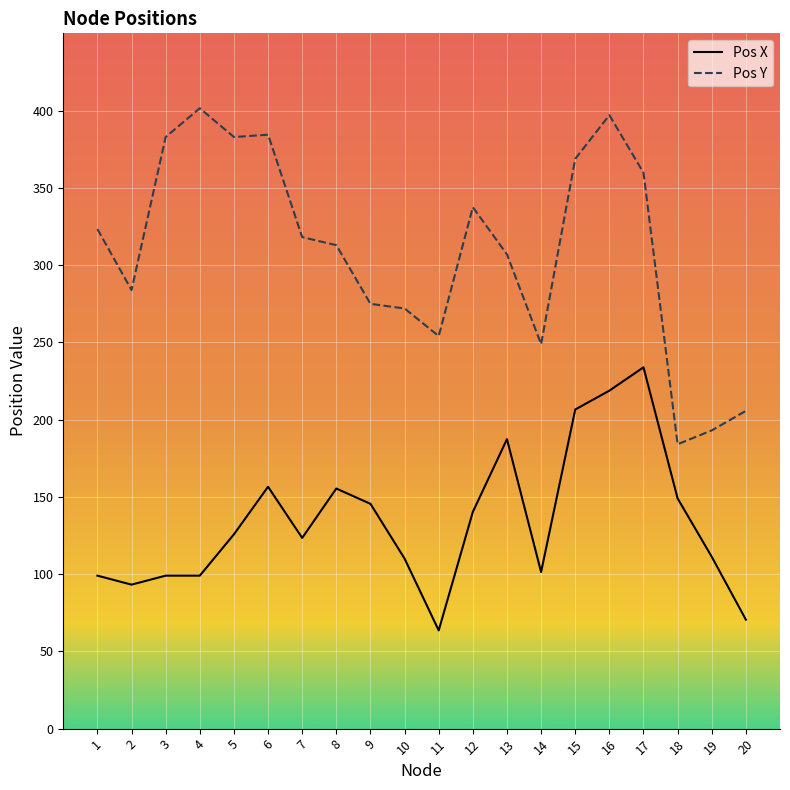

Which series has the largest total across all categories?

Pos Y